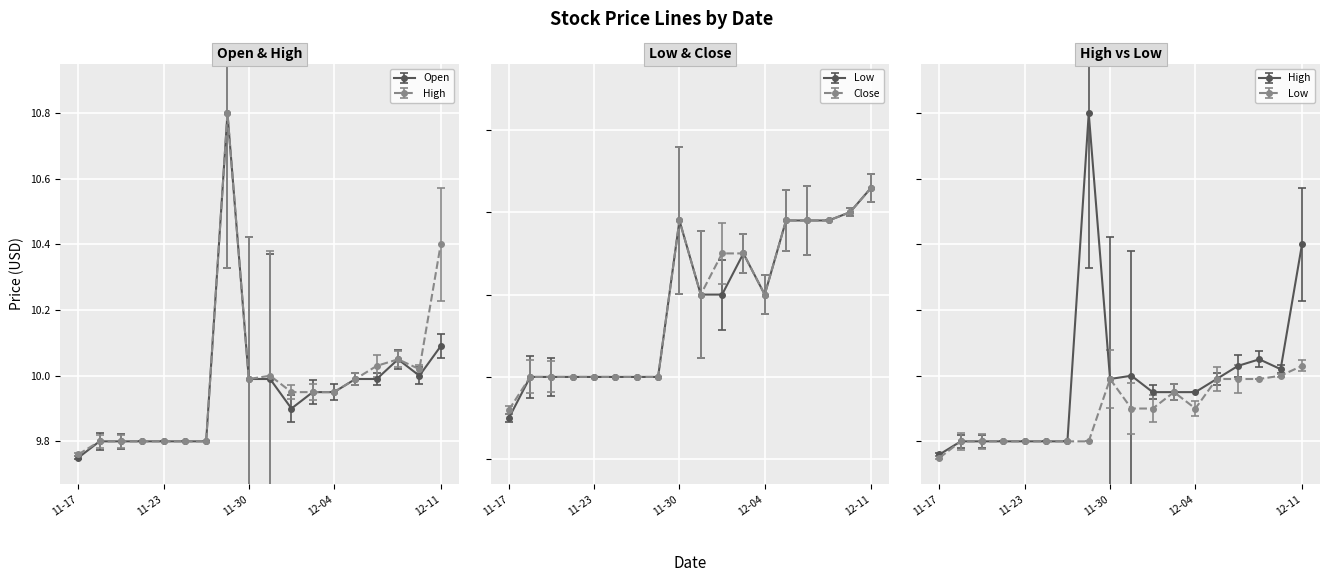

What is the difference between the highest and lowest values at 2020-12-01?

0.1